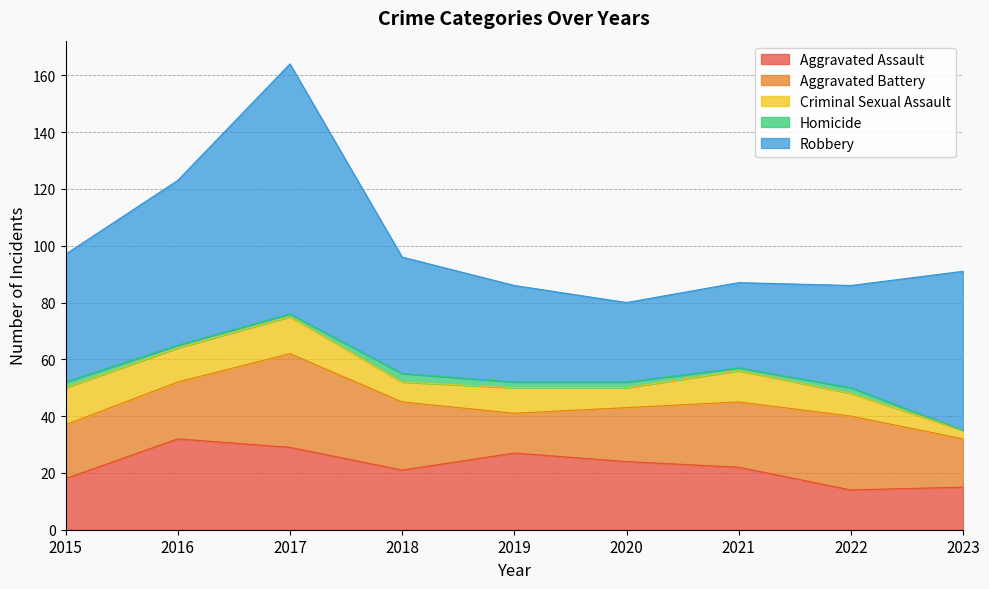

Where is the first local maximum for Aggravated Assault?

2016